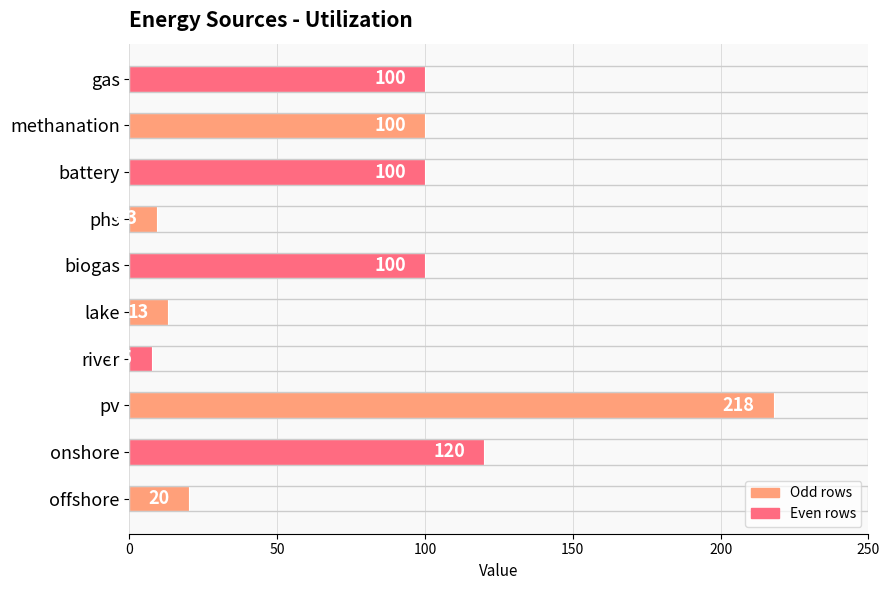

At which label is the value closest to 112?

onshore